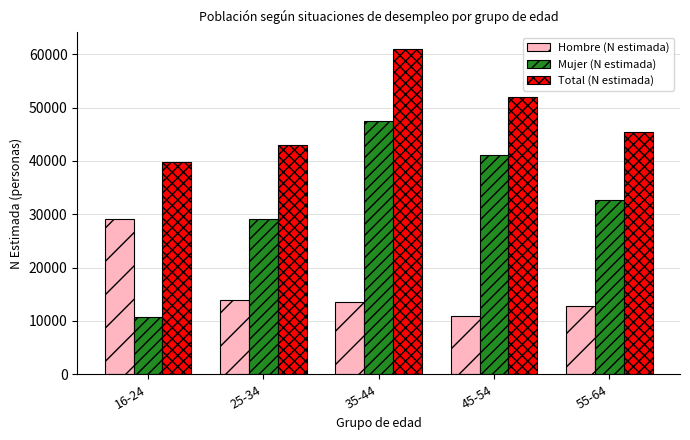

Which category has the highest value across all series?

35-44